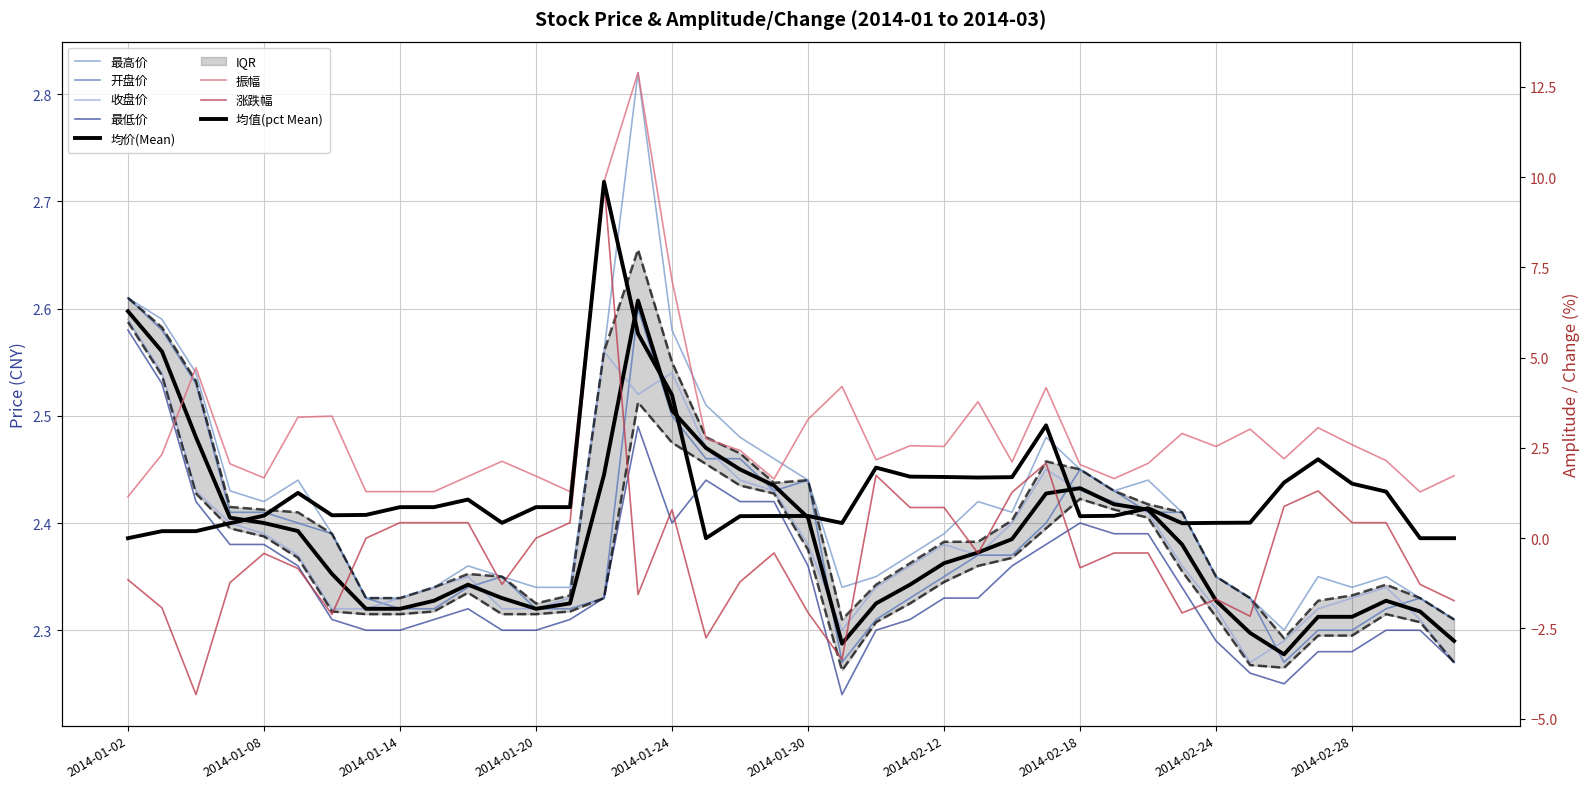

At how many categories does at least one series exceed -4?

40